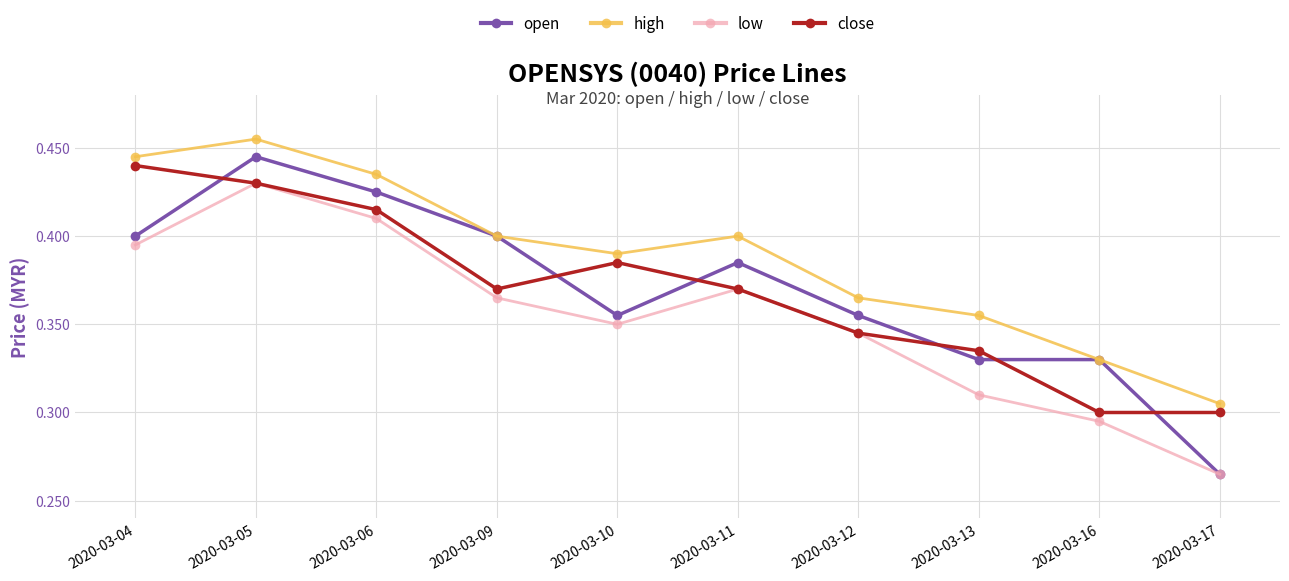

At which category does the chart reach its peak across all series?

2020-03-05